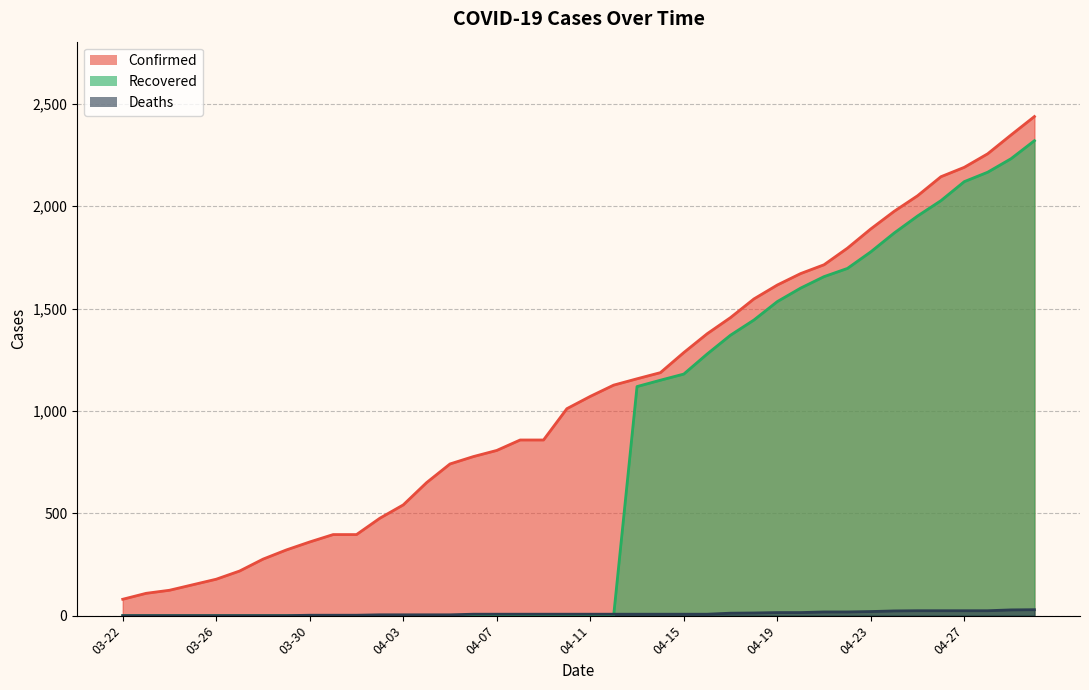

The value of Confirmed at 04-09 is 1541. True or false?

False